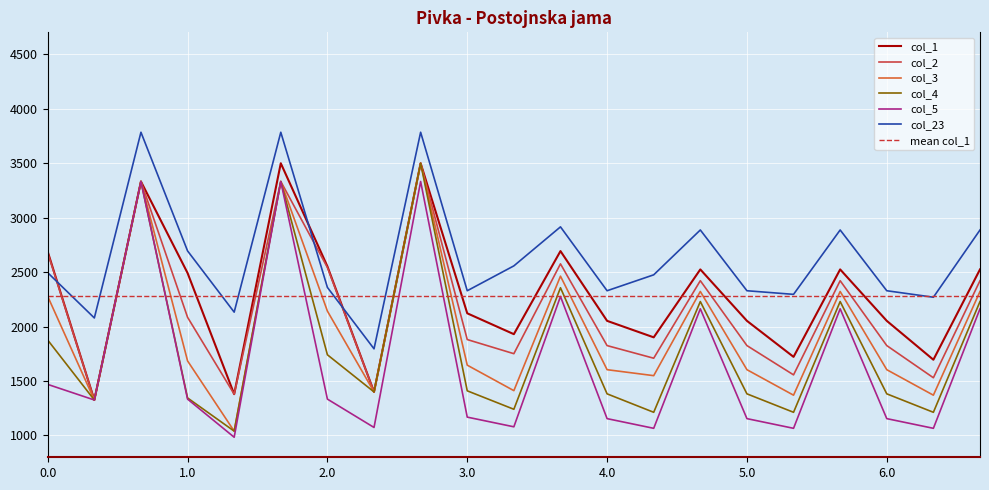

At how many categories does at least one series exceed 3318?

3